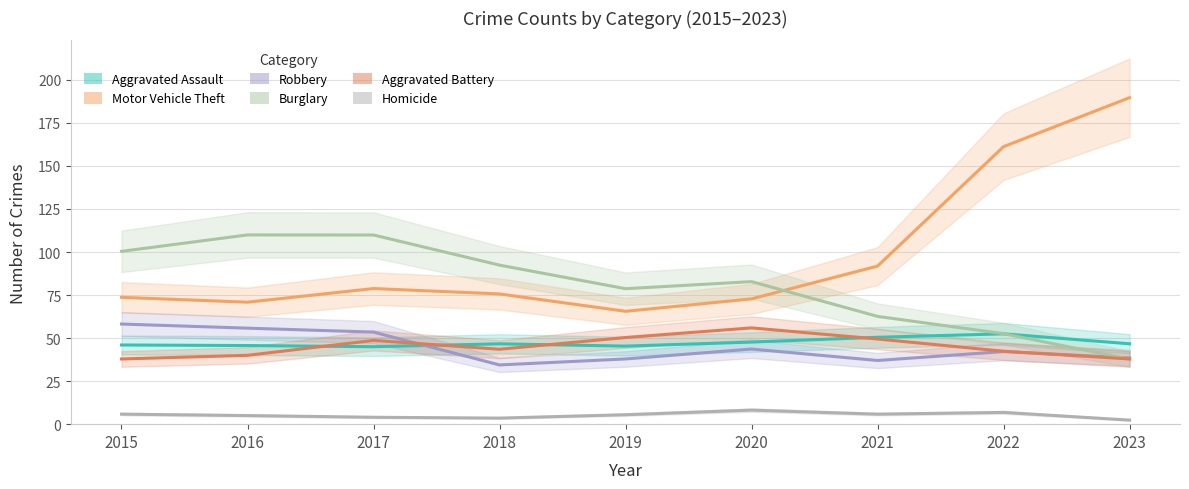

What is the total value across all series at 2023?

347